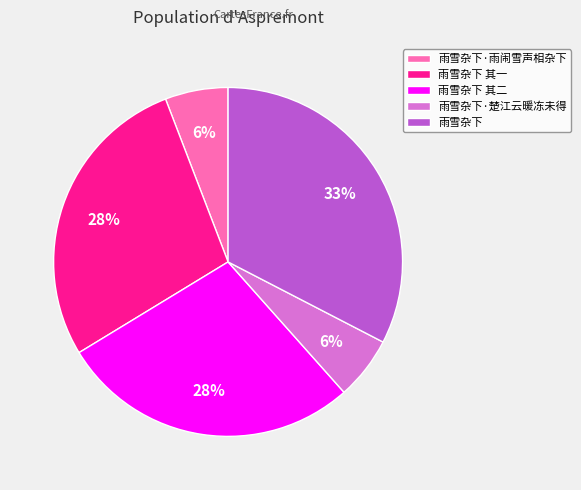

What is the ratio of the value at 雨雪杂下·雨闹雪声相杂下 to the value at 雨雪杂下?

0.2